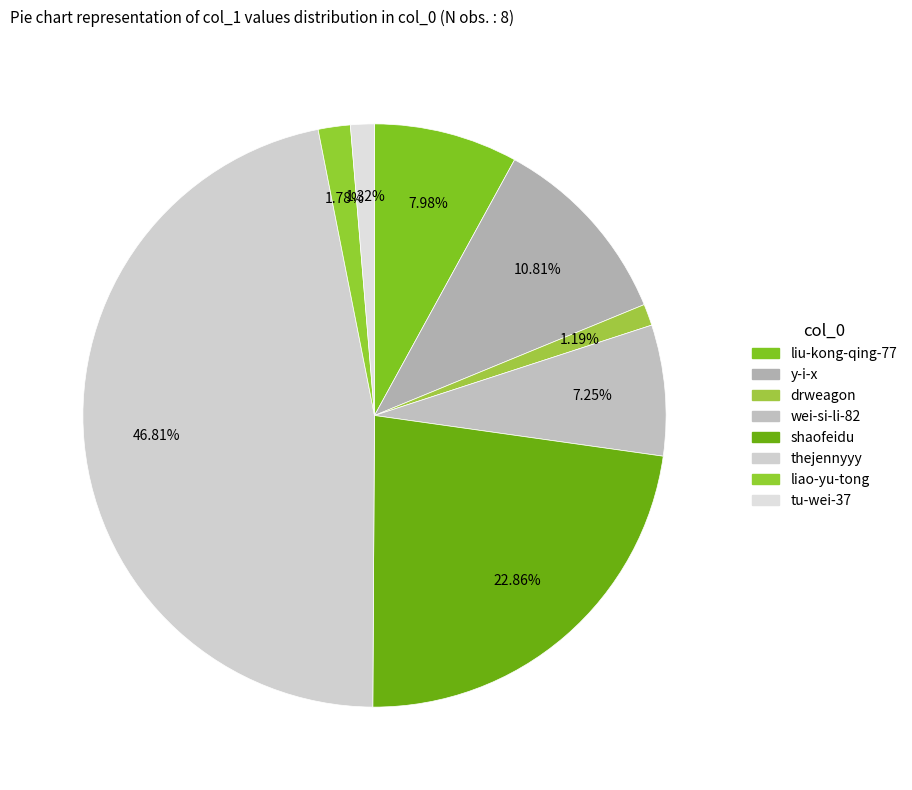

Count the number of slices in the pie.

8